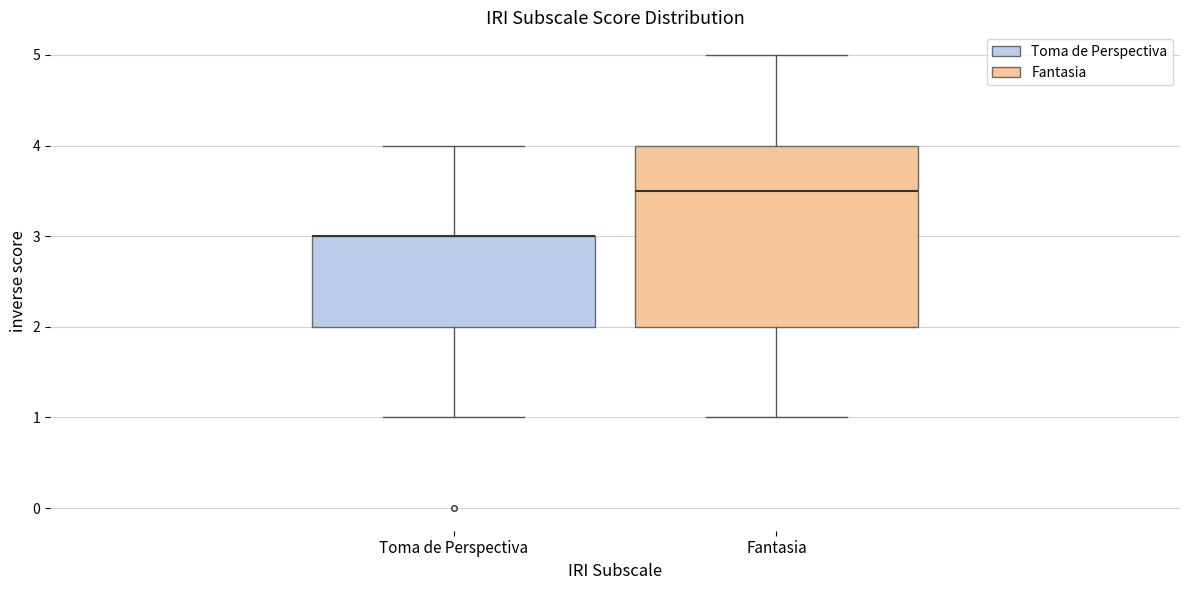

Reading left to right, read every box against the y-axis: the position of its median line, the range the box covers, and the ends of its whiskers. The values are not printed on the chart, so give them approximately, as read against the axis.

Toma de Perspectiva: median 3.0 (drawn on the box's upper edge), box 2.0 to 3.0, whiskers 1.0 to 4.0
Fantasia: median 3.5, box 2.0 to 4.0, whiskers 1.0 to 5.0